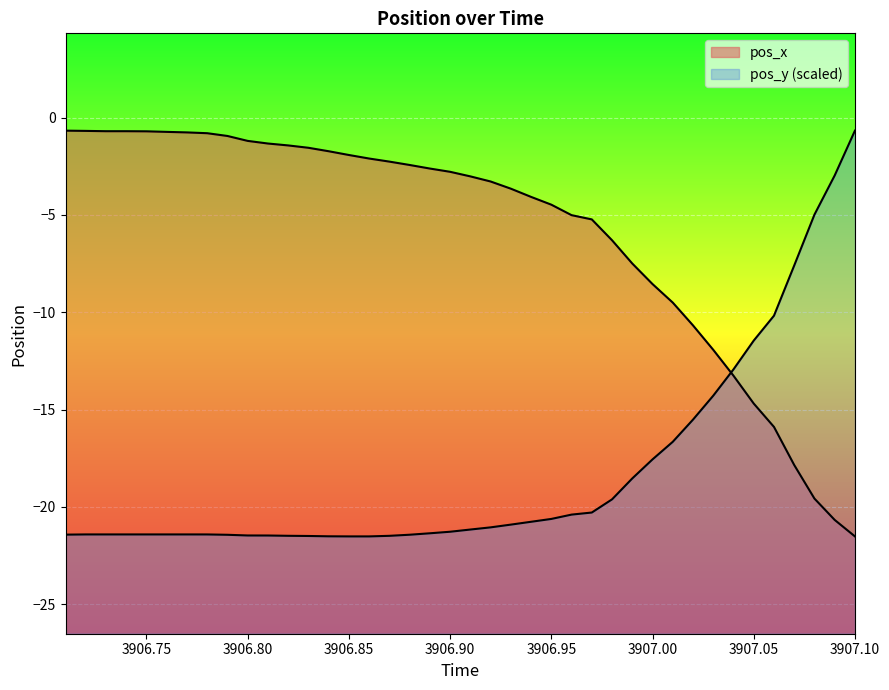

At which label does pos_x first exceed -2?

3906.71